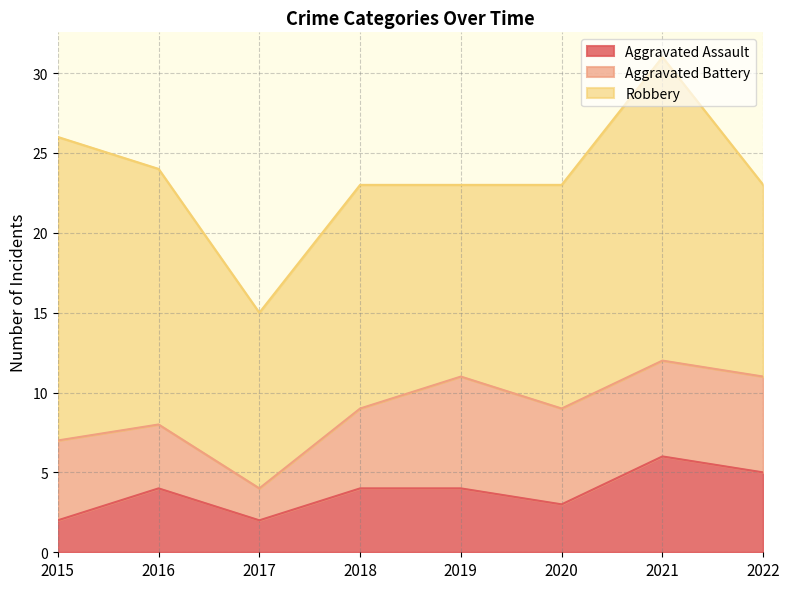

True or false: Robbery and Aggravated Battery cross at least once.

False